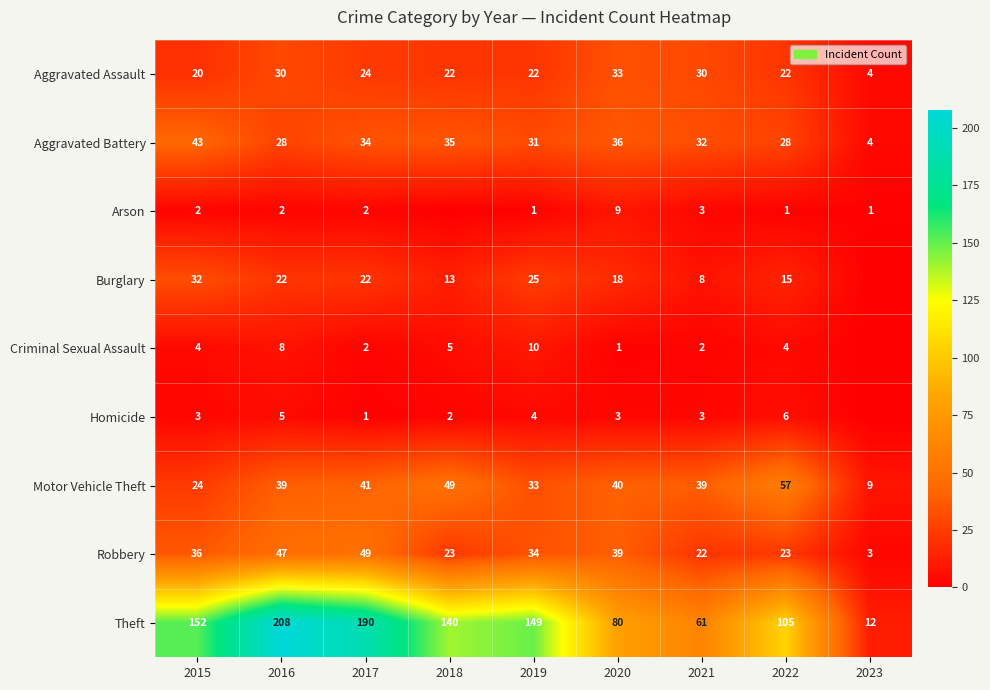

What is the spread (max minus min) of values at 2015?

150